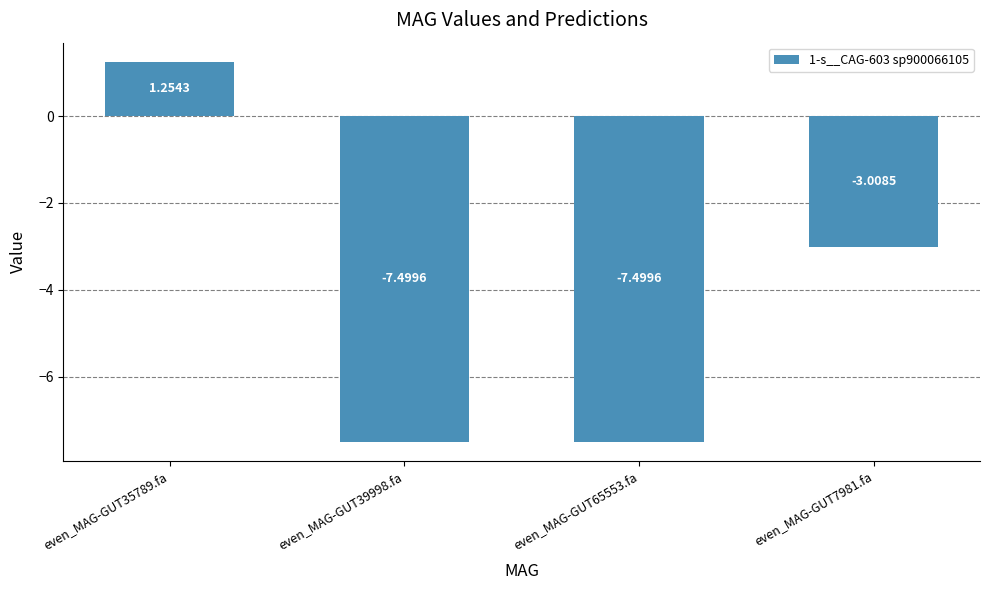

What is the change in value from even_MAG-GUT35789.fa to even_MAG-GUT65553.fa?

-8.8